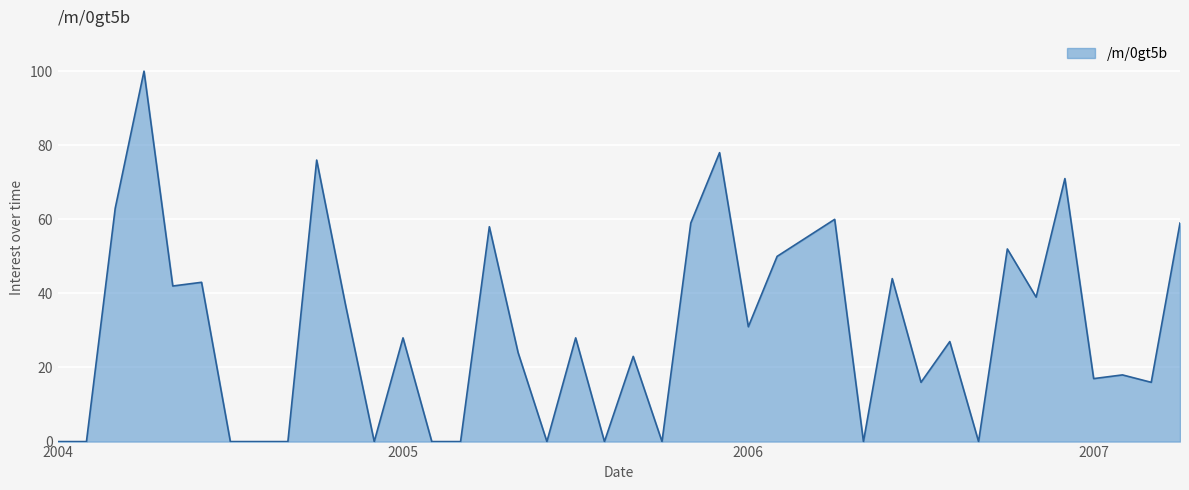

What is the difference between the maximum and minimum values?

100